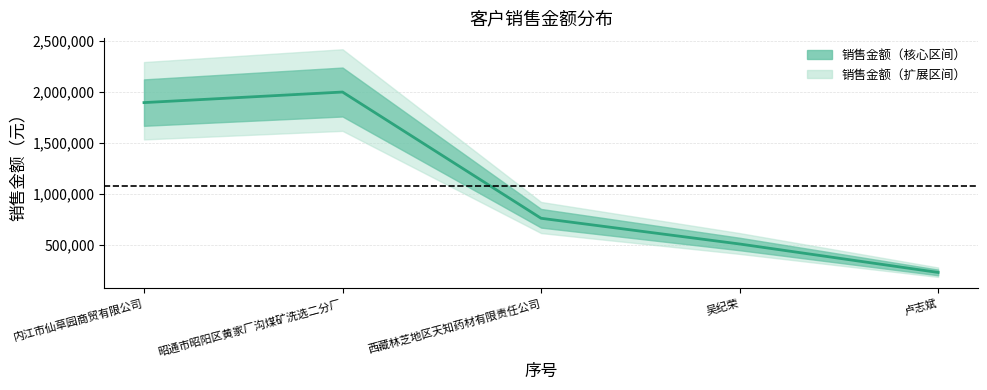

What is the difference between the values at 吴纪荣 and 西藏林芝地区天知药材有限责任公司?

252145